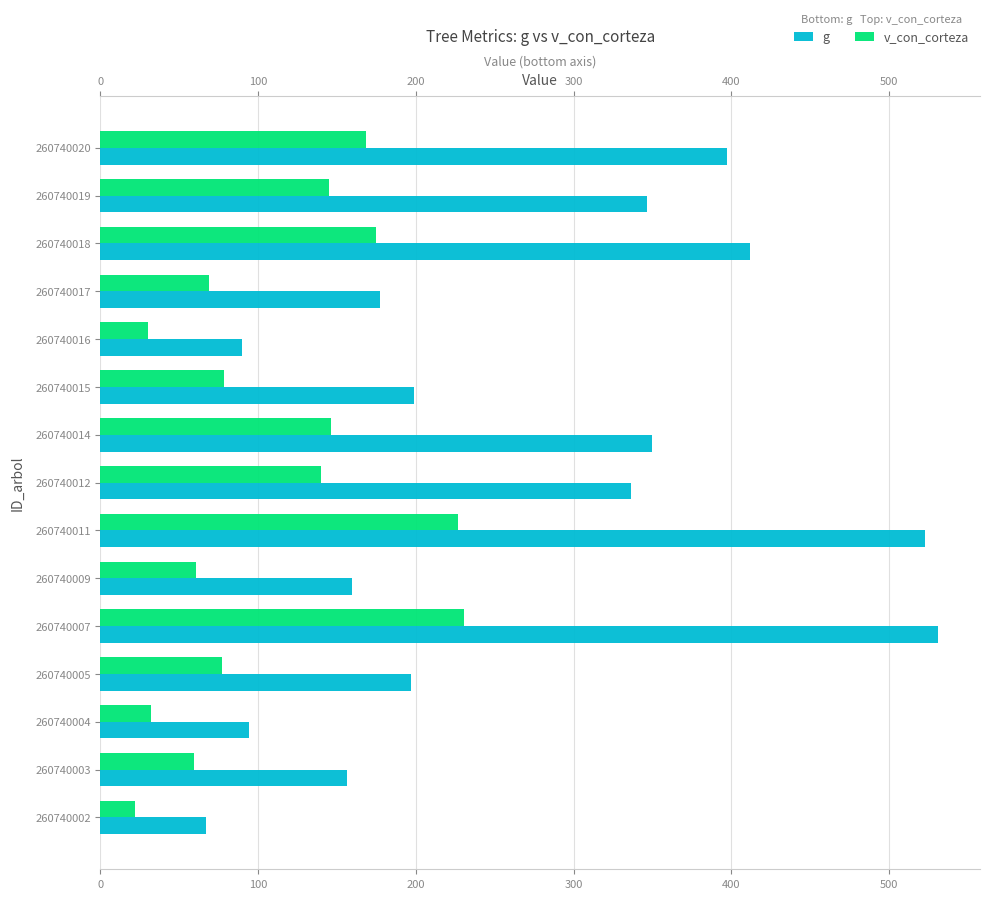

Rank the series by their average value, from lowest to highest.

v_con_corteza, g